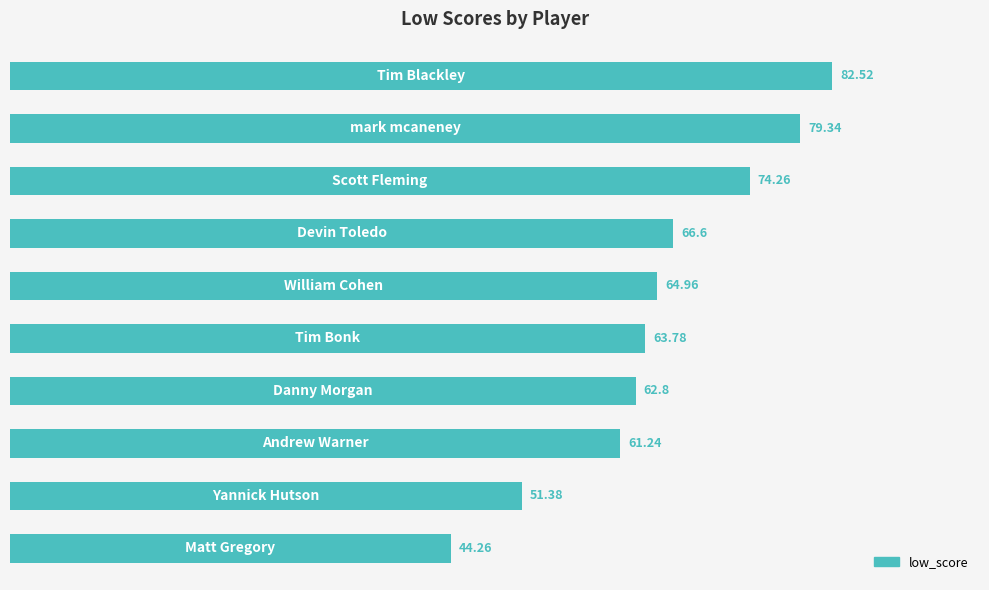

What is the difference between the second highest and minimum values?

35.1